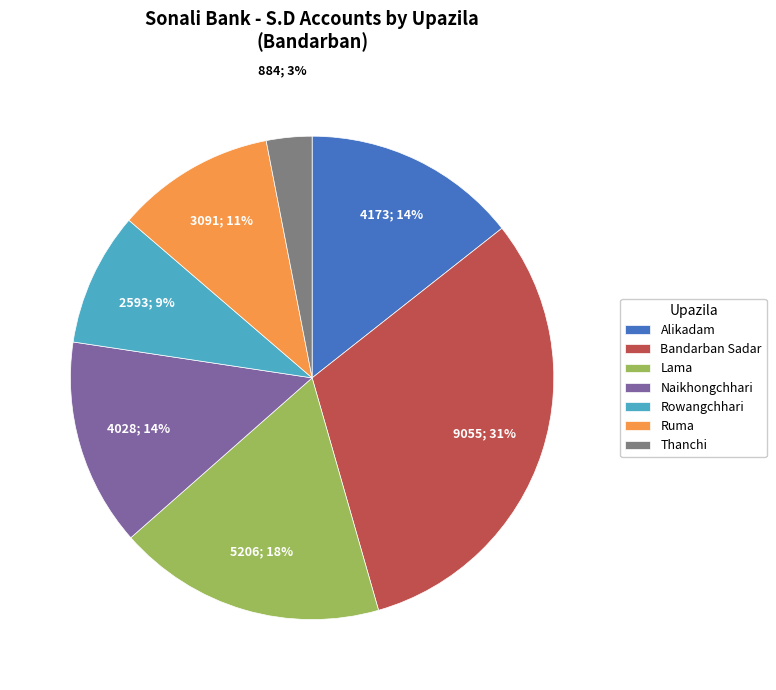

Is it true that Naikhongchhari is 8% of the pie?

False